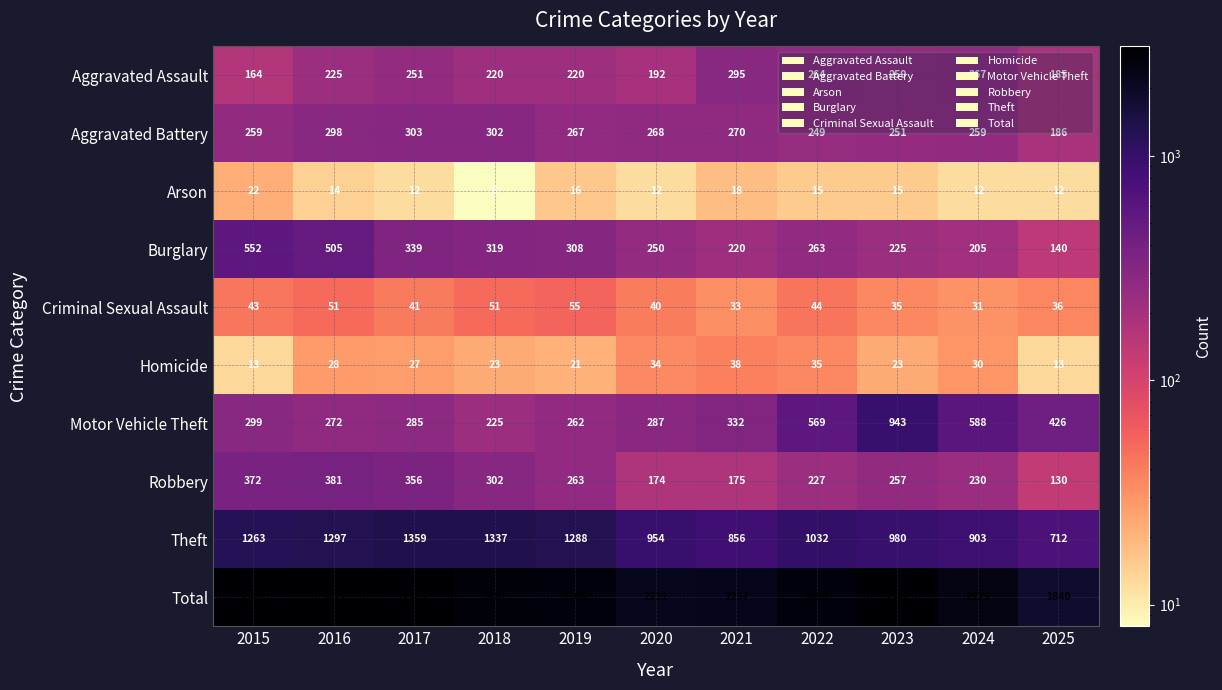

True or false: Aggravated Battery has a value of 335 at 2022.

False